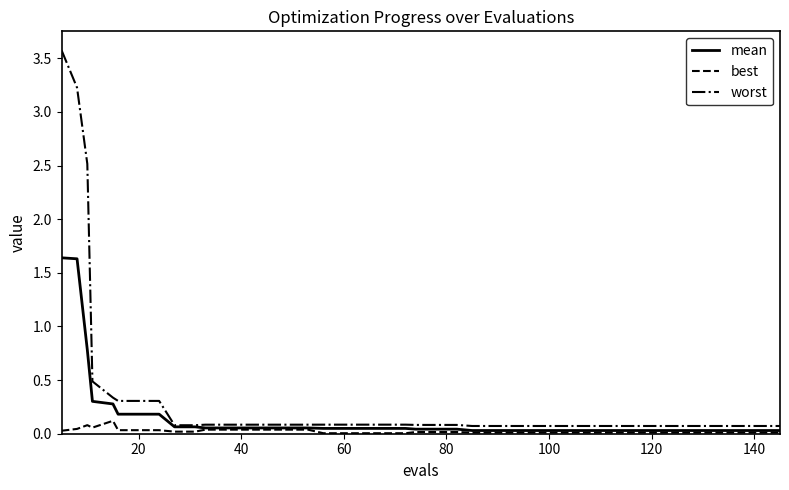

Which series has the widest spread of values?

worst